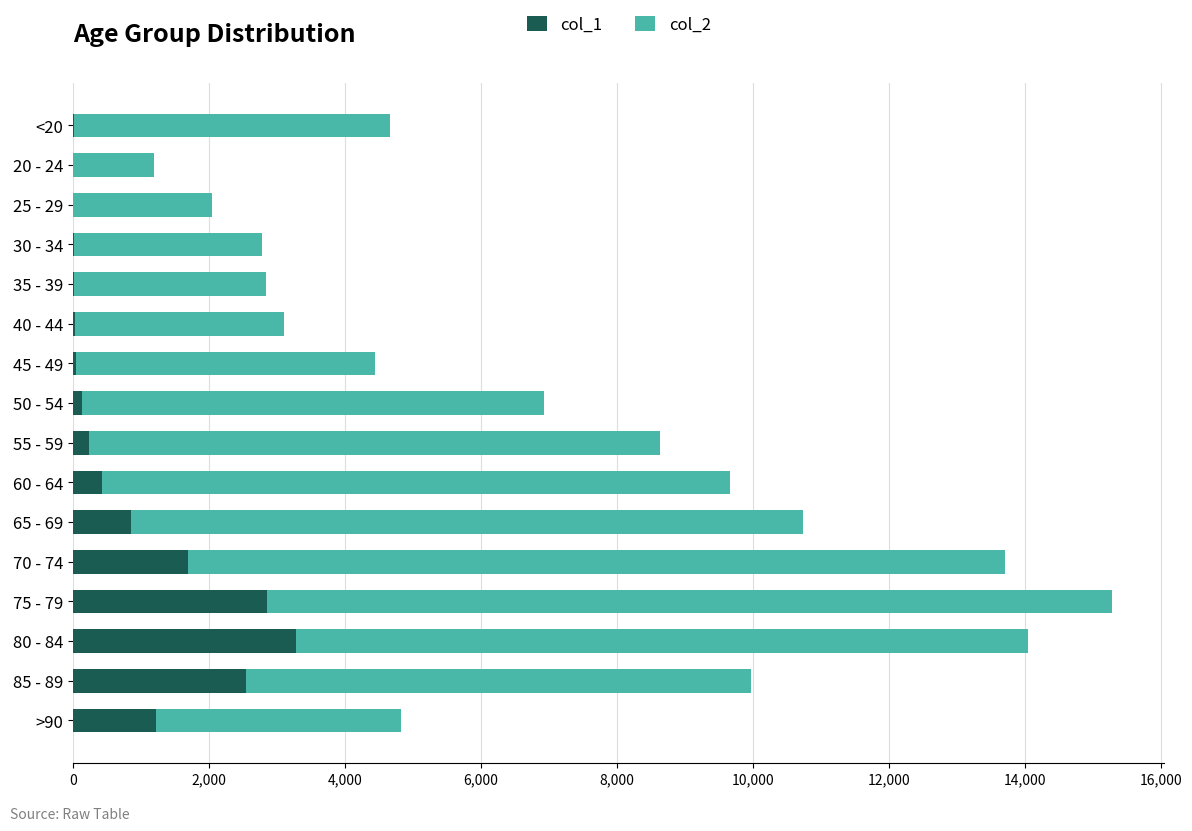

At which category is the sum across all series the highest?

75 - 79